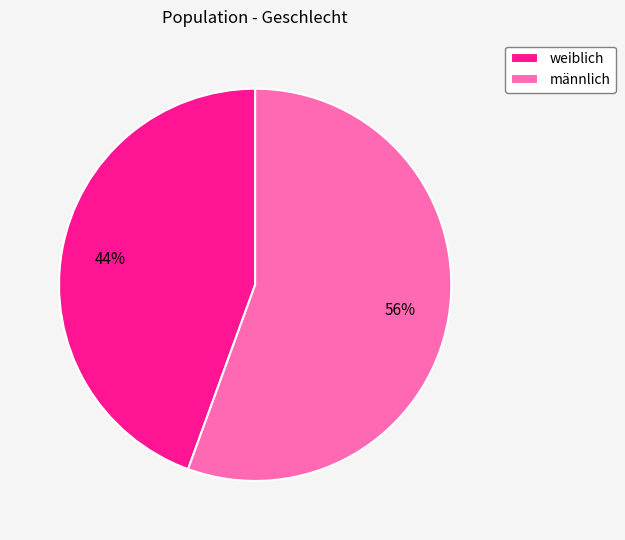

Which slice represents more than half of the pie?

männlich